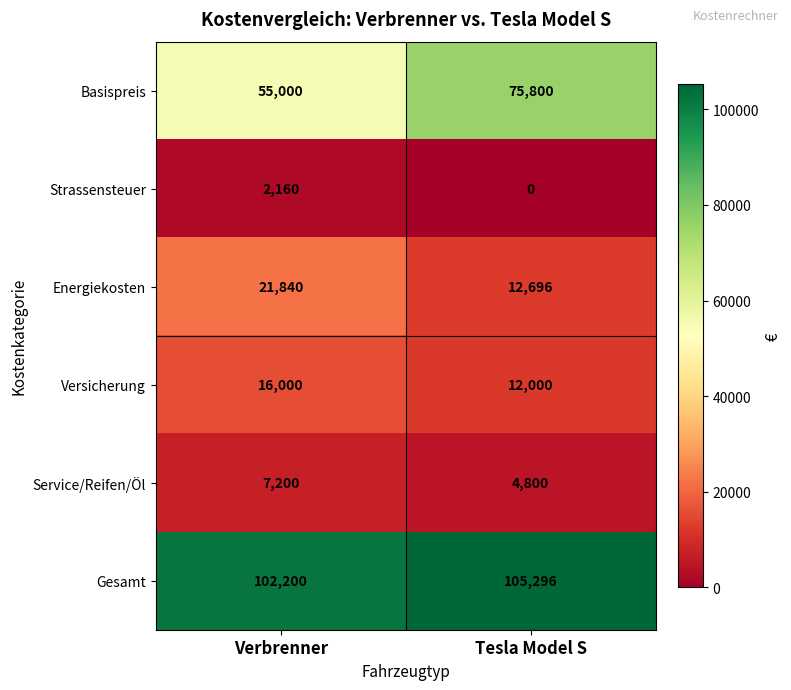

Reading right to left, transcribe all the data shown in this chart.

Basispreis: Tesla Model S=75800	Verbrenner=55000
Strassensteuer: Tesla Model S=0	Verbrenner=2160
Energiekosten: Tesla Model S=12696	Verbrenner=21840
Versicherung: Tesla Model S=12000	Verbrenner=16000
Service/Reifen/Öl: Tesla Model S=4800	Verbrenner=7200
Gesamt: Tesla Model S=105296	Verbrenner=102200